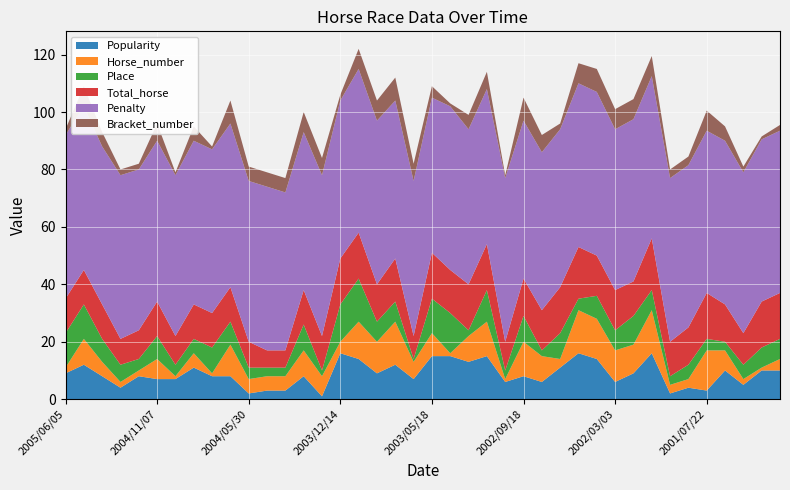

Reading right to left, extract all data points from this chart.

Popularity: 2001/02/04=10.0	2001/03/04=10.0	2001/03/21=5.0	2001/05/26=10.0	2001/07/22=3.0	2001/08/26=4.0	2001/10/16=2.0	2001/11/24=16.0	2002/01/13=9.0	2002/03/03=6.0	2002/03/31=14.0	2002/05/25=16.0	2002/07/21=11.0	2002/08/15=6.0	2002/09/18=8.0	2002/10/14=6.0	2003/02/09=15.0	2003/03/09=13.0	2003/04/06=15.0	2003/05/18=15.0	2003/06/22=7.0	2003/07/27=12.0	2003/09/06=9.0	2003/11/01=14.0	2003/12/14=16.0	2004/01/11=1.0	2004/04/11=8.0	2004/04/25=3.0	2004/05/16=3.0	2004/05/30=2.0	2004/08/15=8.0	2004/09/12=8.0	2004/09/26=11.0	2004/10/24=7.0	2004/11/07=7.0	2004/11/23=8.0	2005/01/02=4.0	2005/04/02=8.0	2005/05/05=12.0	2005/06/05=9.0
Horse_number: 2001/02/04=4.0	2001/03/04=1.0	2001/03/21=2.0	2001/05/26=7.0	2001/07/22=14.0	2001/08/26=3.0	2001/10/16=3.0	2001/11/24=15.0	2002/01/13=10.0	2002/03/03=11.0	2002/03/31=14.0	2002/05/25=15.0	2002/07/21=3.0	2002/08/15=9.0	2002/09/18=12.0	2002/10/14=1.0	2003/02/09=12.0	2003/03/09=9.0	2003/04/06=1.0	2003/05/18=8.0	2003/06/22=6.0	2003/07/27=15.0	2003/09/06=11.0	2003/11/01=13.0	2003/12/14=4.0	2004/01/11=7.0	2004/04/11=9.0	2004/04/25=5.0	2004/05/16=5.0	2004/05/30=5.0	2004/08/15=11.0	2004/09/12=1.0	2004/09/26=5.0	2004/10/24=1.0	2004/11/07=7.0	2004/11/23=2.0	2005/01/02=2.0	2005/04/02=5.0	2005/05/05=9.0	2005/06/05=2.0
Place: 2001/02/04=7.0	2001/03/04=7.0	2001/03/21=5.0	2001/05/26=3.0	2001/07/22=4.0	2001/08/26=5.0	2001/10/16=3.0	2001/11/24=7.0	2002/01/13=10.0	2002/03/03=7.0	2002/03/31=8.0	2002/05/25=4.0	2002/07/21=9.0	2002/08/15=2.0	2002/09/18=9.0	2002/10/14=3.0	2003/02/09=11.0	2003/03/09=2.0	2003/04/06=14.0	2003/05/18=12.0	2003/06/22=1.0	2003/07/27=7.0	2003/09/06=7.0	2003/11/01=15.0	2003/12/14=13.0	2004/01/11=2.0	2004/04/11=9.0	2004/04/25=3.0	2004/05/16=3.0	2004/05/30=4.0	2004/08/15=8.0	2004/09/12=9.0	2004/09/26=5.0	2004/10/24=4.0	2004/11/07=8.0	2004/11/23=4.0	2005/01/02=6.0	2005/04/02=8.0	2005/05/05=12.0	2005/06/05=12.0
Total_horse: 2001/02/04=16.0	2001/03/04=16.0	2001/03/21=11.0	2001/05/26=13.0	2001/07/22=16.0	2001/08/26=13.0	2001/10/16=12.0	2001/11/24=18.0	2002/01/13=12.0	2002/03/03=14.0	2002/03/31=14.0	2002/05/25=18.0	2002/07/21=16.0	2002/08/15=14.0	2002/09/18=13.0	2002/10/14=10.0	2003/02/09=16.0	2003/03/09=16.0	2003/04/06=15.0	2003/05/18=16.0	2003/06/22=8.0	2003/07/27=15.0	2003/09/06=13.0	2003/11/01=16.0	2003/12/14=16.0	2004/01/11=12.0	2004/04/11=12.0	2004/04/25=6.0	2004/05/16=6.0	2004/05/30=9.0	2004/08/15=12.0	2004/09/12=12.0	2004/09/26=12.0	2004/10/24=10.0	2004/11/07=12.0	2004/11/23=10.0	2005/01/02=9.0	2005/04/02=12.0	2005/05/05=12.0	2005/06/05=12.0
Penalty: 2001/02/04=56.5	2001/03/04=56.5	2001/03/21=56.0	2001/05/26=57.0	2001/07/22=56.5	2001/08/26=56.5	2001/10/16=57.0	2001/11/24=56.5	2002/01/13=56.5	2002/03/03=56.0	2002/03/31=57.0	2002/05/25=57.0	2002/07/21=55.0	2002/08/15=55.0	2002/09/18=55.0	2002/10/14=57.0	2003/02/09=54.0	2003/03/09=54.0	2003/04/06=57.0	2003/05/18=54.0	2003/06/22=54.0	2003/07/27=55.0	2003/09/06=57.0	2003/11/01=57.0	2003/12/14=55.0	2004/01/11=56.0	2004/04/11=55.0	2004/04/25=55.0	2004/05/16=57.0	2004/05/30=56.0	2004/08/15=57.0	2004/09/12=57.0	2004/09/26=57.0	2004/10/24=56.0	2004/11/07=56.0	2004/11/23=56.0	2005/01/02=57.0	2005/04/02=55.0	2005/05/05=57.0	2005/06/05=57.0
Bracket_number: 2001/02/04=2.0	2001/03/04=1.0	2001/03/21=2.0	2001/05/26=5.0	2001/07/22=7.0	2001/08/26=3.0	2001/10/16=3.0	2001/11/24=7.0	2002/01/13=7.0	2002/03/03=7.0	2002/03/31=8.0	2002/05/25=7.0	2002/07/21=2.0	2002/08/15=6.0	2002/09/18=8.0	2002/10/14=1.0	2003/02/09=6.0	2003/03/09=5.0	2003/04/06=1.0	2003/05/18=4.0	2003/06/22=6.0	2003/07/27=8.0	2003/09/06=7.0	2003/11/01=7.0	2003/12/14=2.0	2004/01/11=6.0	2004/04/11=7.0	2004/04/25=5.0	2004/05/16=5.0	2004/05/30=5.0	2004/08/15=8.0	2004/09/12=1.0	2004/09/26=5.0	2004/10/24=1.0	2004/11/07=6.0	2004/11/23=2.0	2005/01/02=2.0	2005/04/02=5.0	2005/05/05=7.0	2005/06/05=2.0